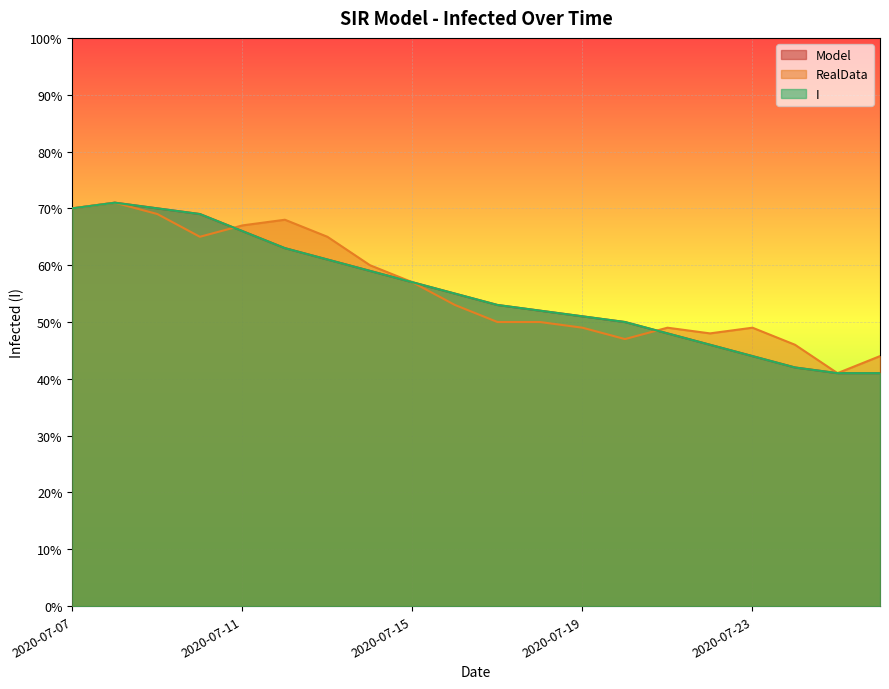

Reading left to right, what are all the values shown in this chart?

Model: 2020-07-07=70	2020-07-08=71	2020-07-09=70	2020-07-10=69	2020-07-11=66	2020-07-12=63	2020-07-13=61	2020-07-14=59	2020-07-15=57	2020-07-16=55	2020-07-17=53	2020-07-18=52	2020-07-19=51	2020-07-20=50	2020-07-21=48	2020-07-22=46	2020-07-23=44	2020-07-24=42	2020-07-25=41	2020-07-26=41
RealData: 2020-07-07=70	2020-07-08=71	2020-07-09=69	2020-07-10=65	2020-07-11=67	2020-07-12=68	2020-07-13=65	2020-07-14=60	2020-07-15=57	2020-07-16=53	2020-07-17=50	2020-07-18=50	2020-07-19=49	2020-07-20=47	2020-07-21=49	2020-07-22=48	2020-07-23=49	2020-07-24=46	2020-07-25=41	2020-07-26=44
I: 2020-07-07=70	2020-07-08=71	2020-07-09=70	2020-07-10=69	2020-07-11=66	2020-07-12=63	2020-07-13=61	2020-07-14=59	2020-07-15=57	2020-07-16=55	2020-07-17=53	2020-07-18=52	2020-07-19=51	2020-07-20=50	2020-07-21=48	2020-07-22=46	2020-07-23=44	2020-07-24=42	2020-07-25=41	2020-07-26=41